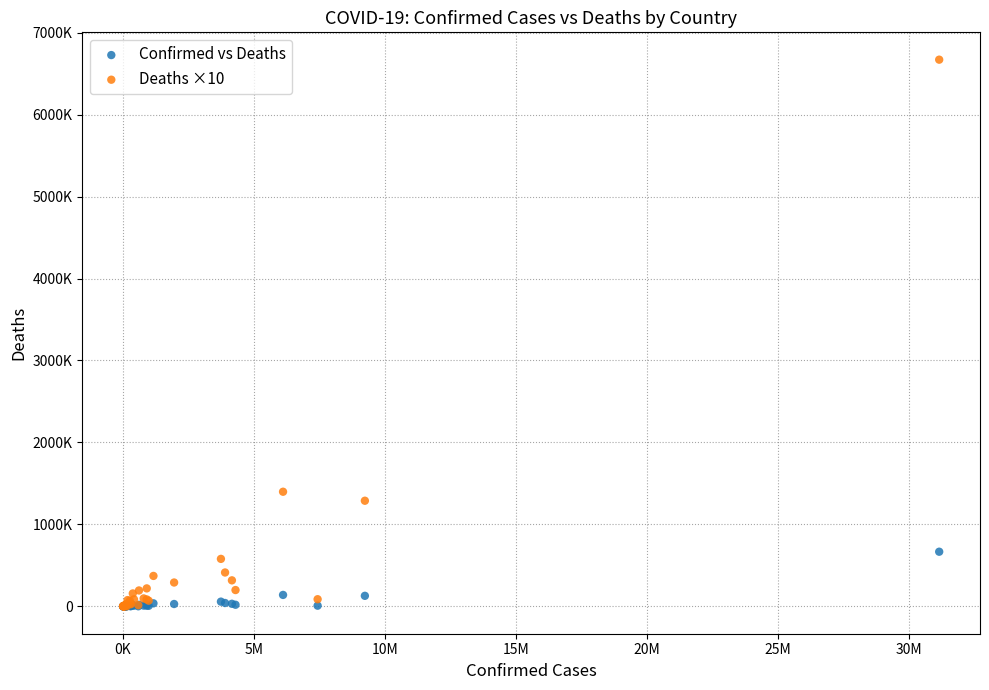

What are all the series names shown in the legend?

Confirmed vs Deaths, Deaths ×10